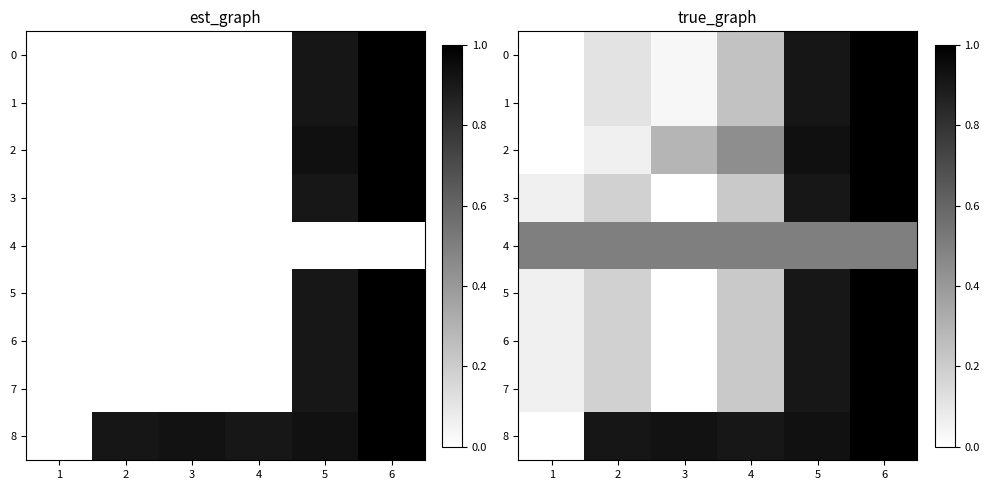

Rank the series by their maximum value, from lowest to highest.

4, 0, 1, 2, 3, 5, 6, 7, 8